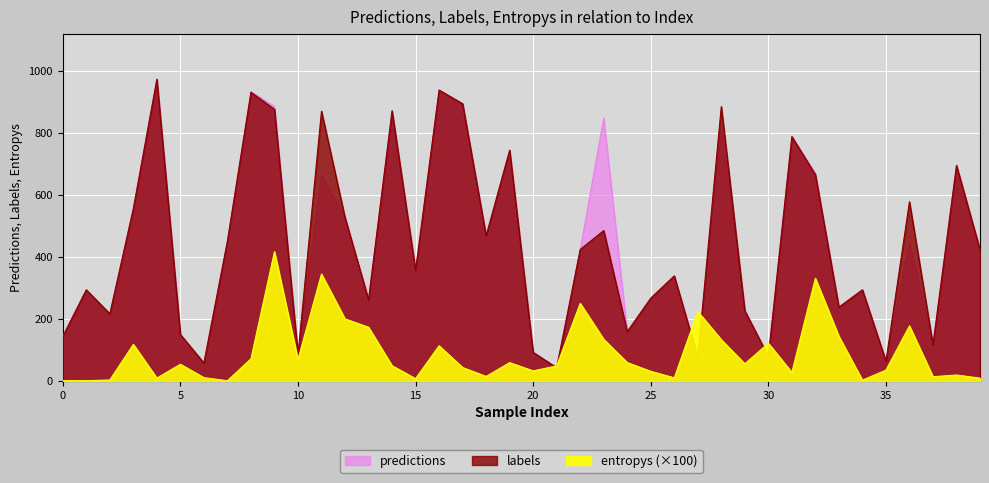

At how many categories does at least one series exceed 663?

13